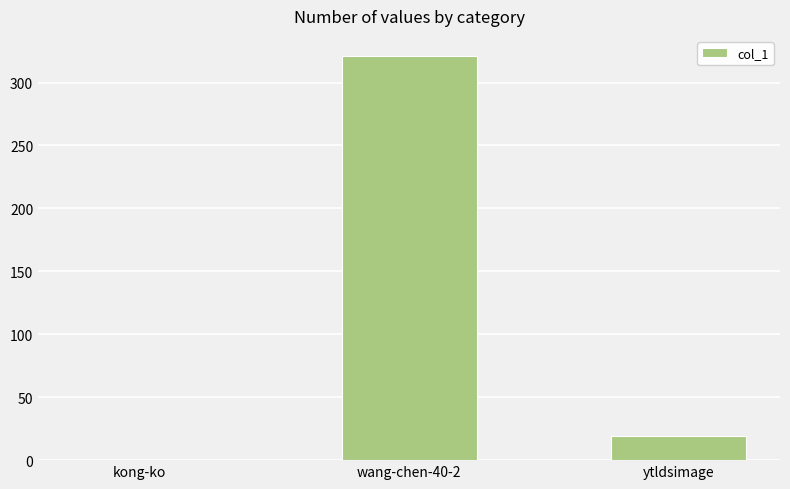

What is the greatest value displayed?

321